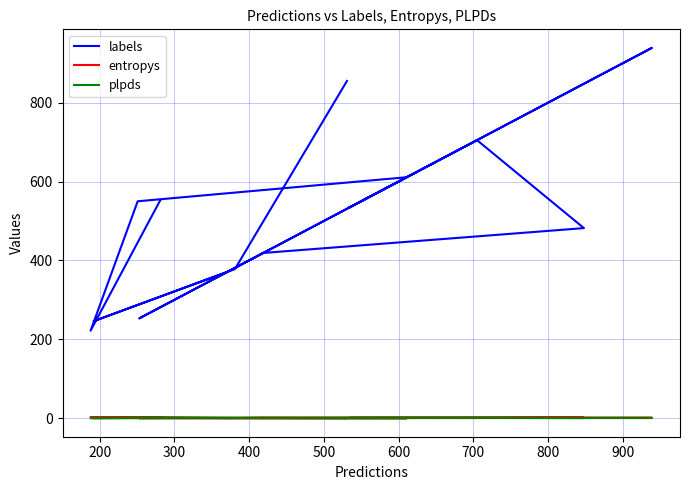

How many interior local peaks does the labels series have?

3